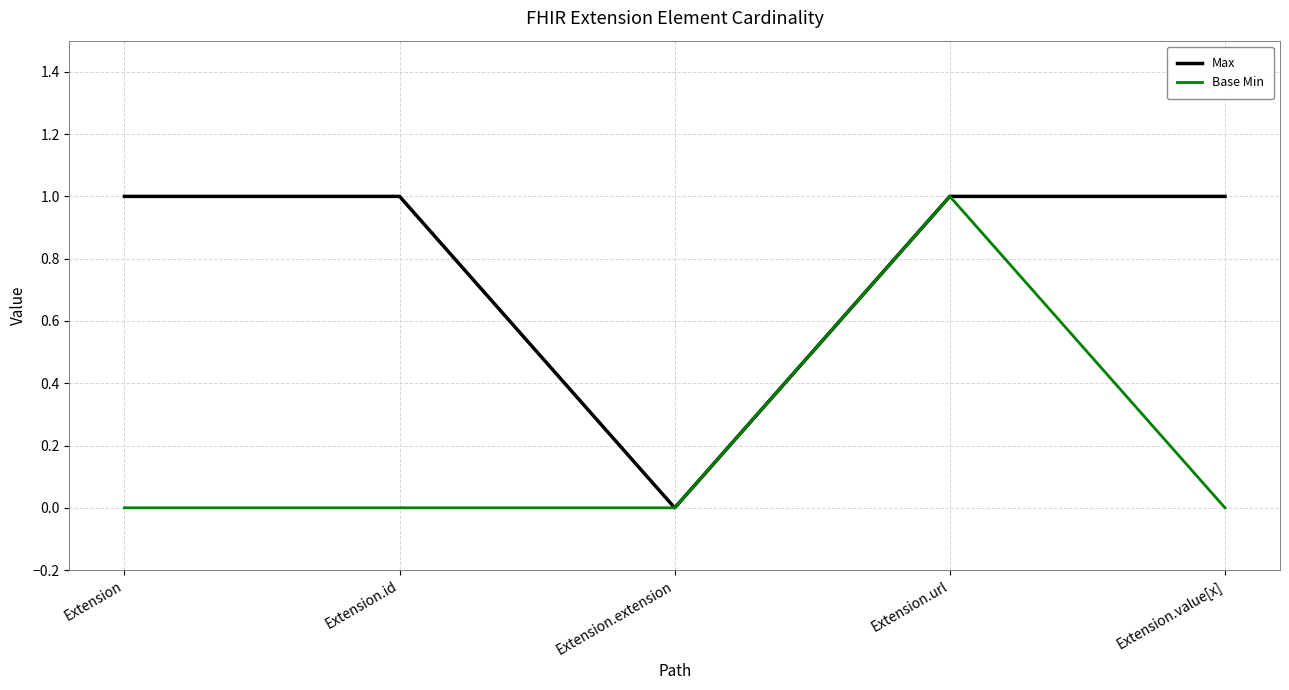

List the series in order of their overall mean, highest first.

Max, Base Min